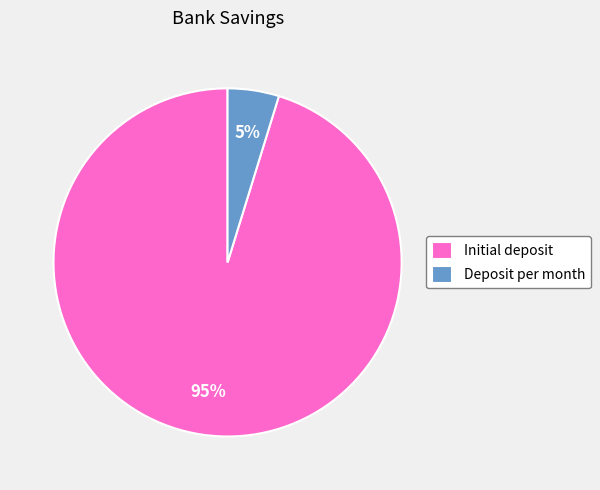

Combined, do Initial deposit and Deposit per month account for over 50%?

Yes